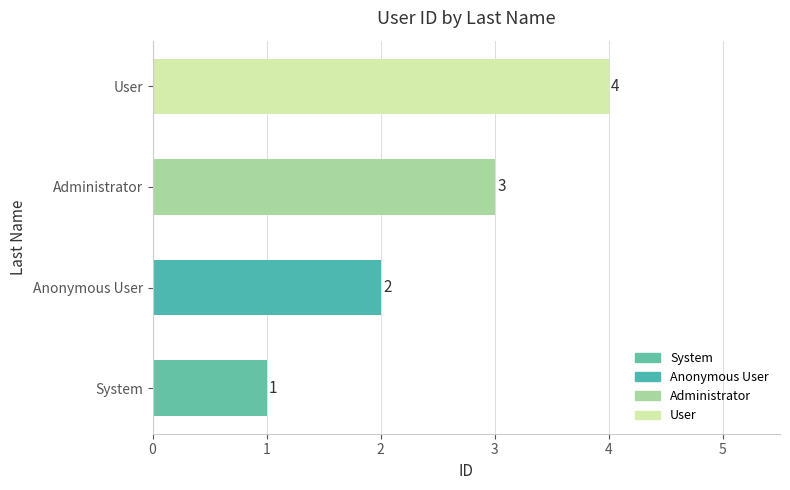

What is the change in value from Administrator to User?

+1